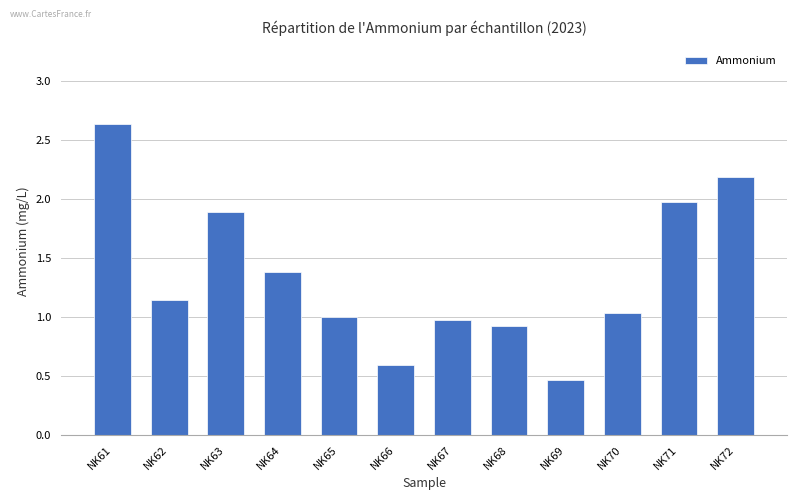

What is the difference between the values at NK63 and NK62?

0.7